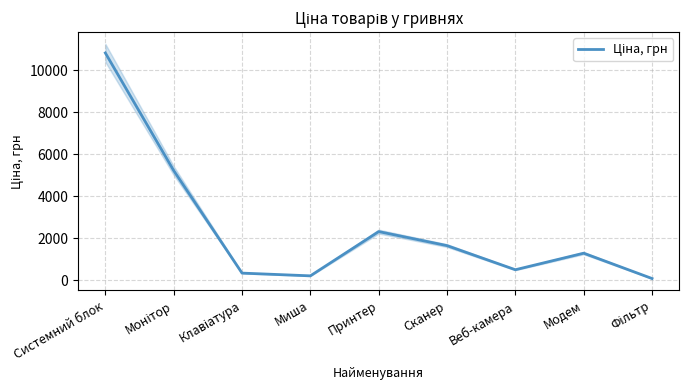

Rank the categories by value from lowest to highest.

Фільтр, Миша, Клавіатура, Веб-камера, Модем, Сканер, Принтер, Монітор, Системний блок